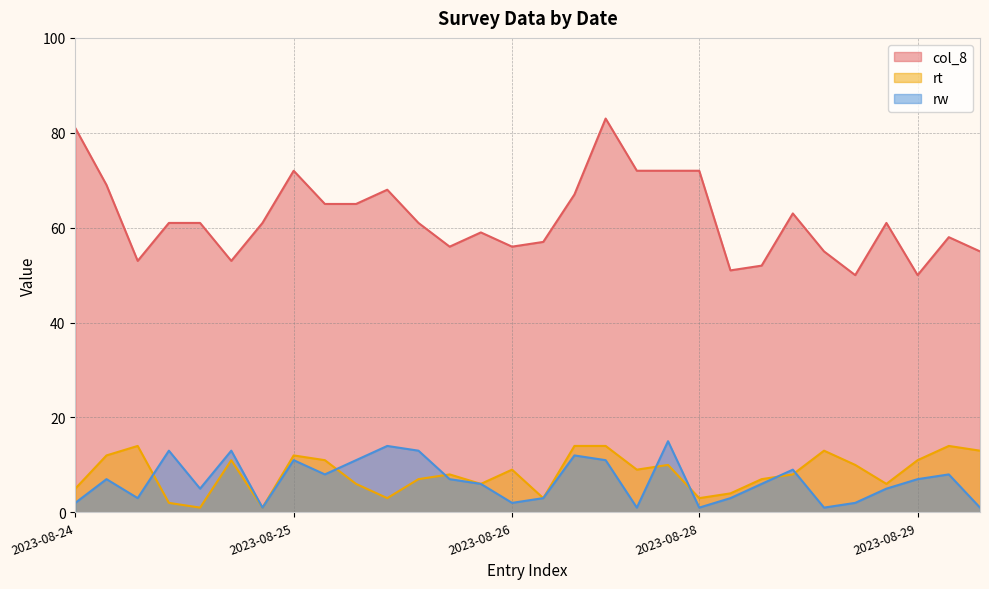

Which series has the largest total across all categories?

col_8